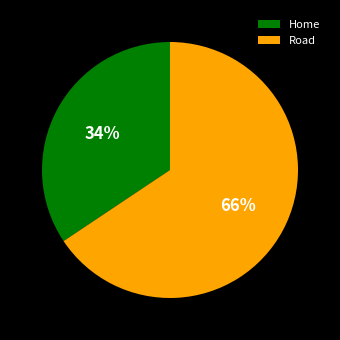

To the nearest percent, what percentage of the pie is Home?

34%